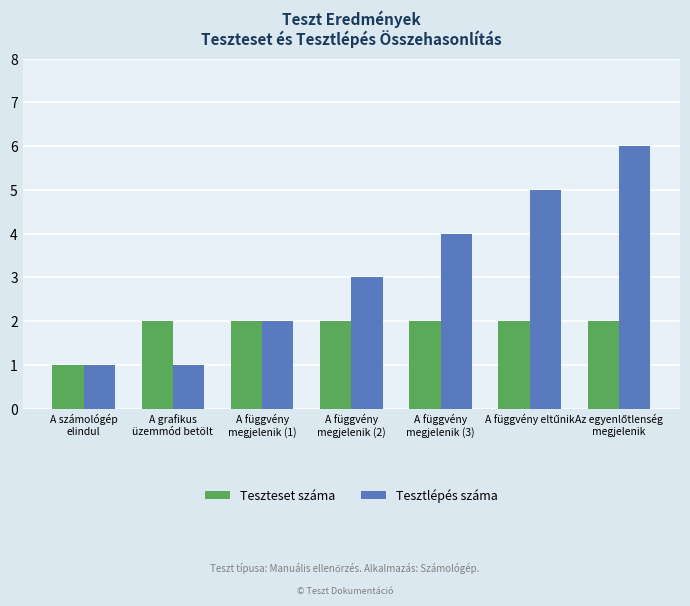

What are all the series names shown in the legend?

Teszteset száma, Tesztlépés száma